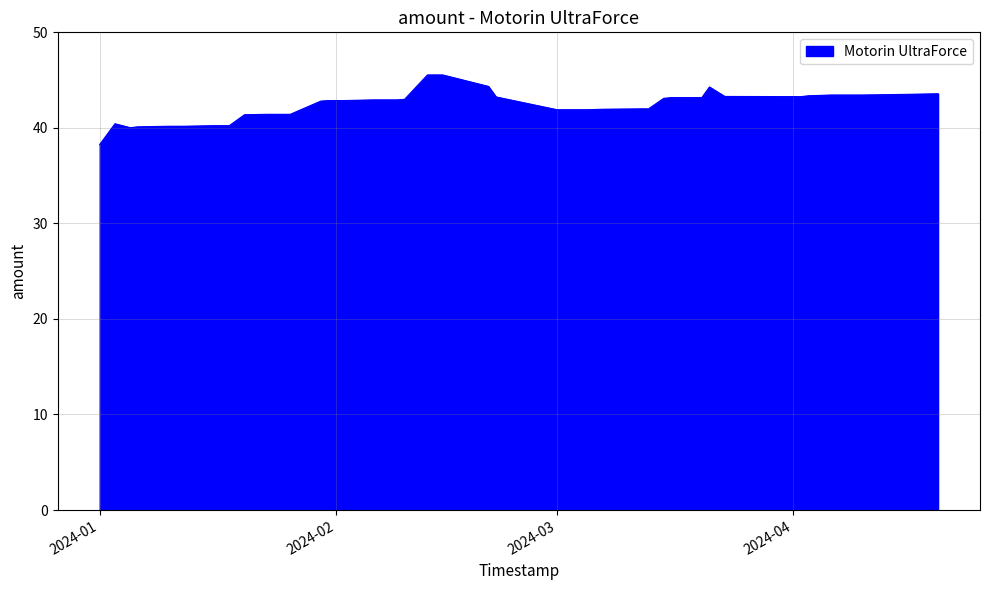

What is the maximum value shown in the chart?

45.5